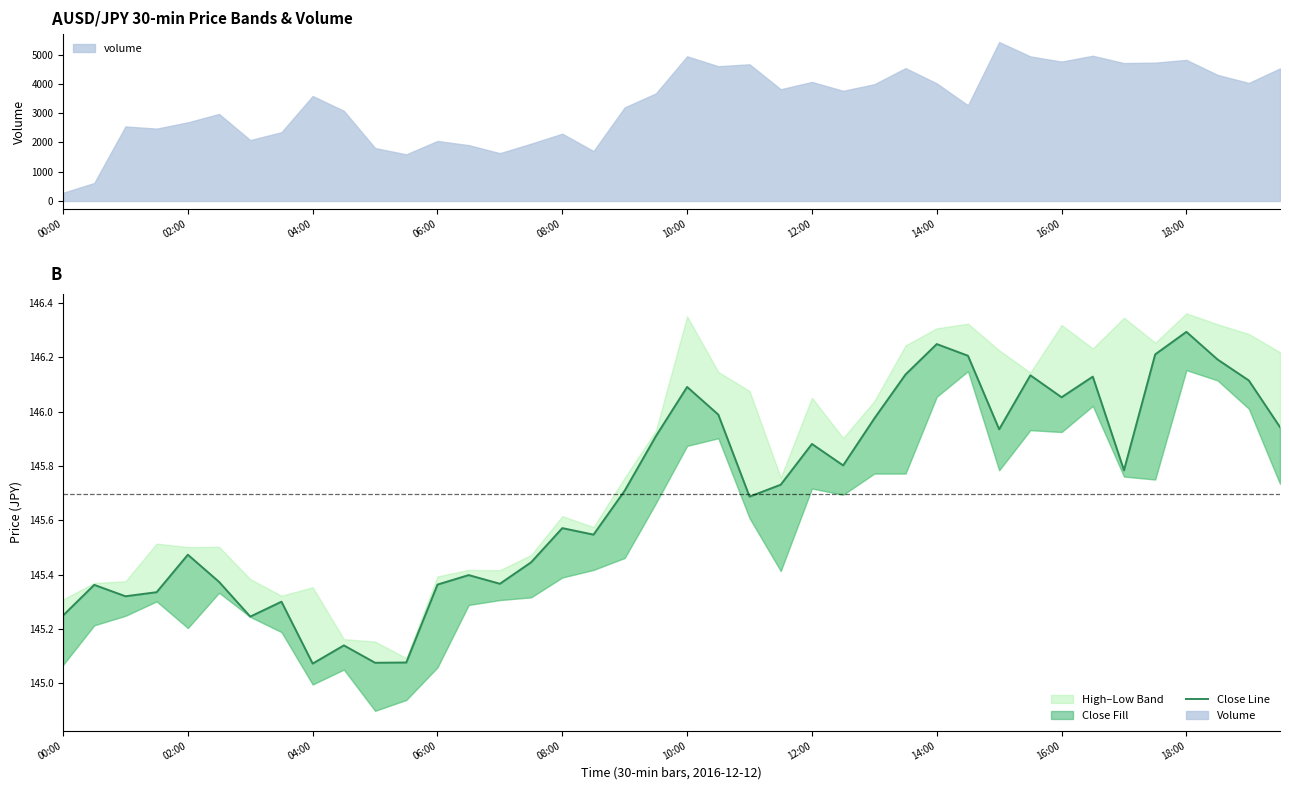

What is the maximum value shown in the chart?

146.3